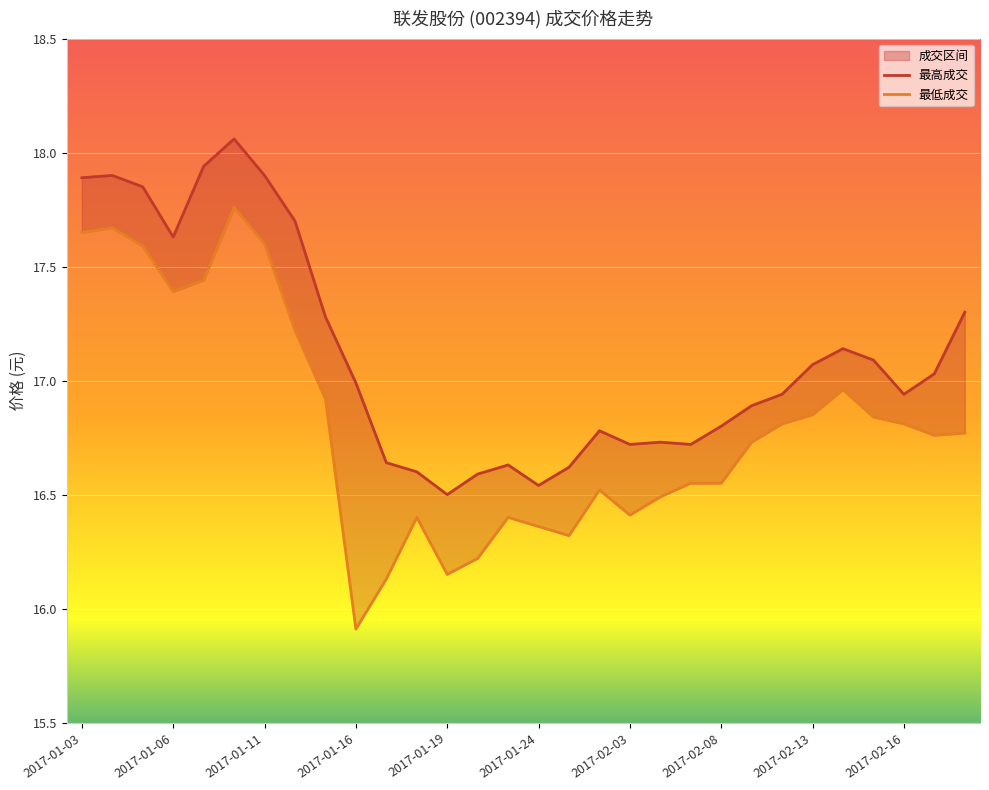

The value of 最低成交 at 2017-01-20 is 16.2. True or false?

True